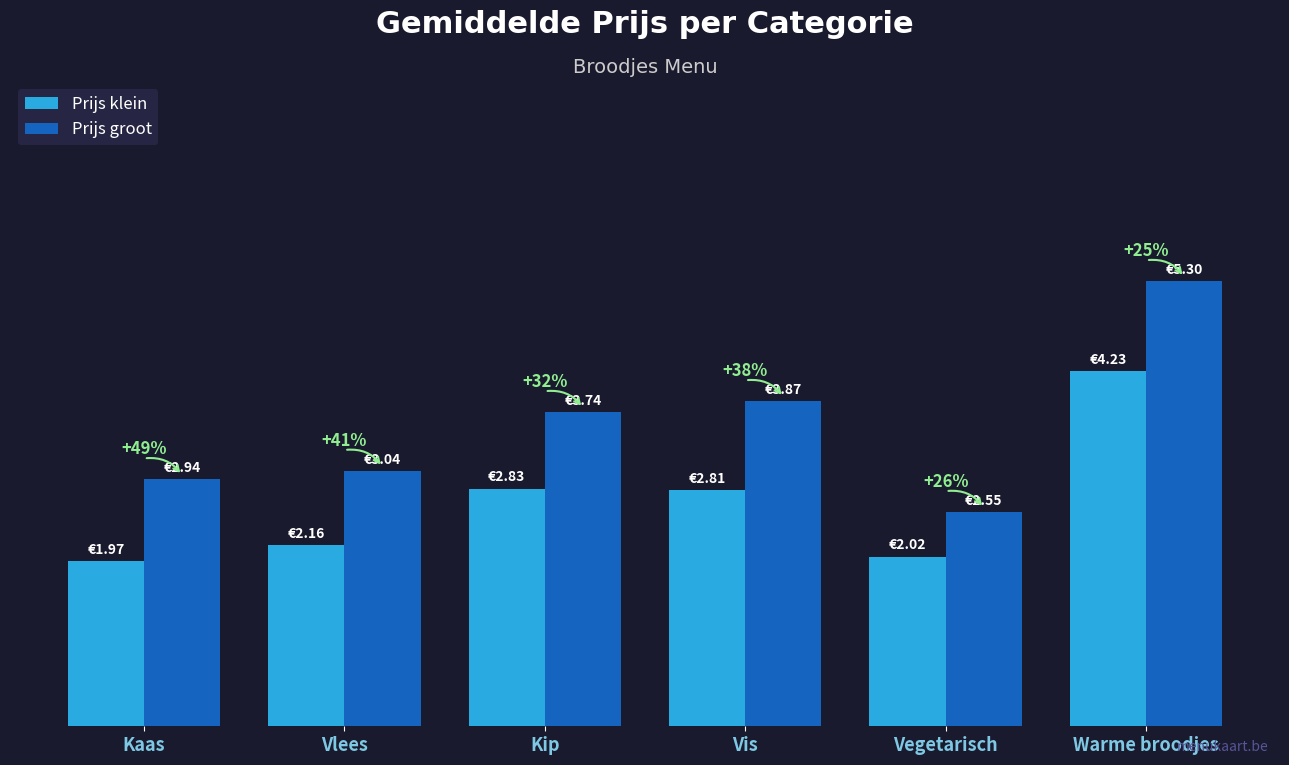

What is the average value of the Prijs klein series?

2.7